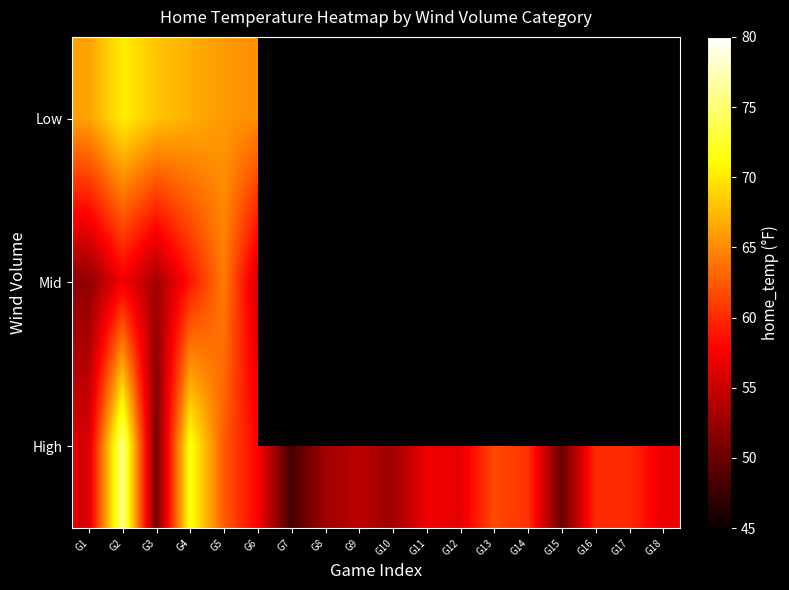

Is it true that Mid equals 85.6 at G6?

False